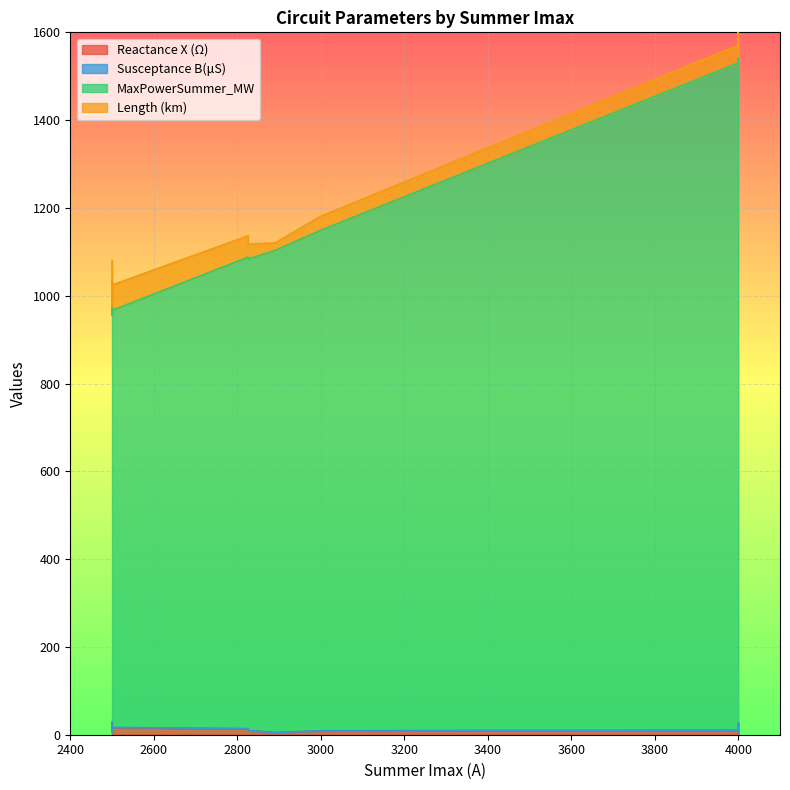

Between 4000 and 2826, which series saw the biggest shift?

MaxPowerSummer_MW